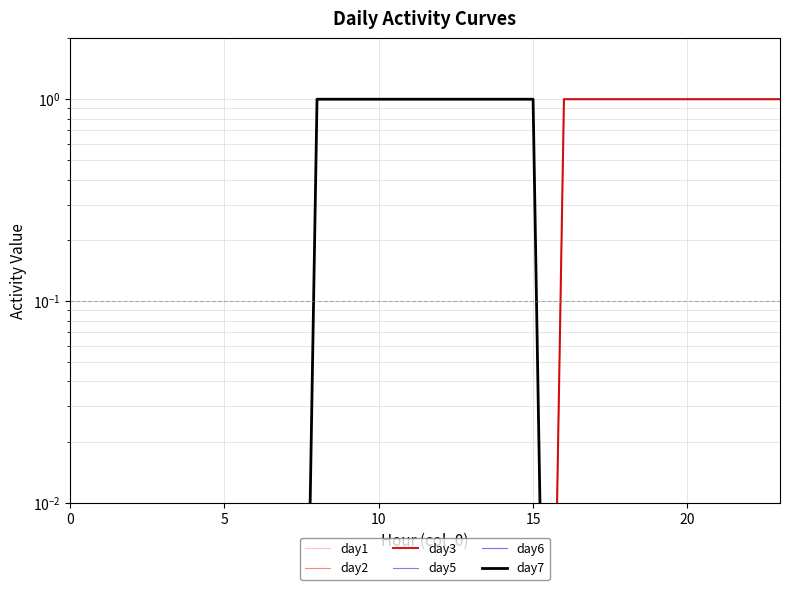

True or false: day6 has a value of 0.4 at 15.

False